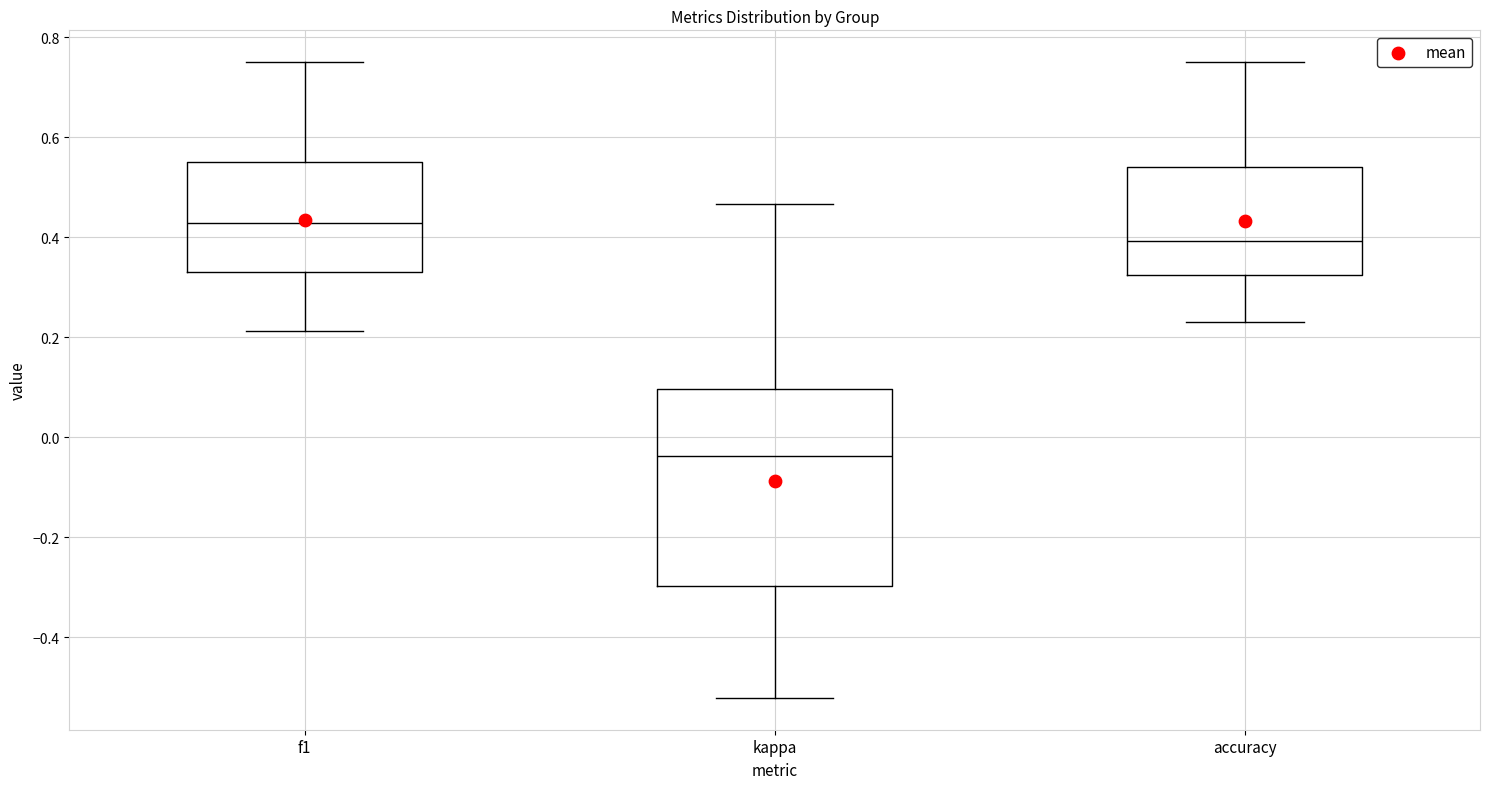

Which box's median line is the lowest?

kappa